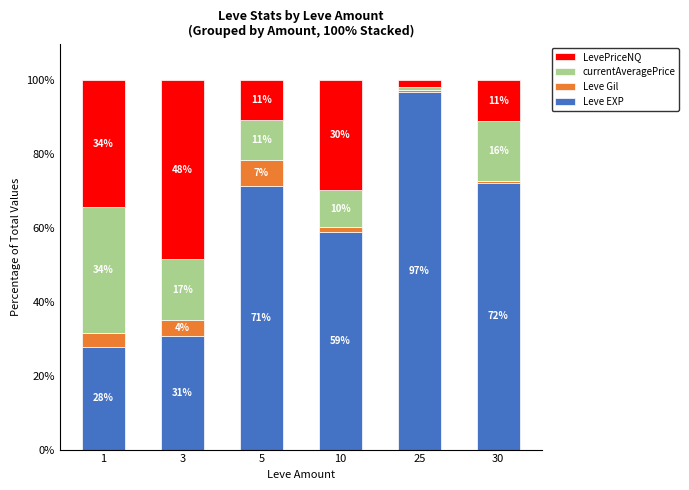

Does the chart contain any negative values?

No